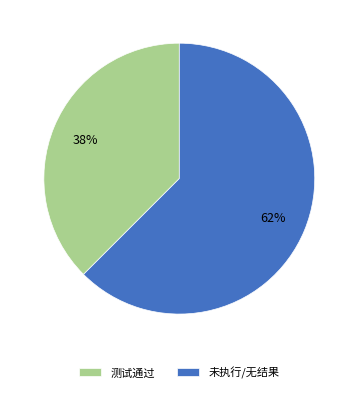

Do 未执行/无结果 and 测试通过 together represent more than half of the pie?

Yes